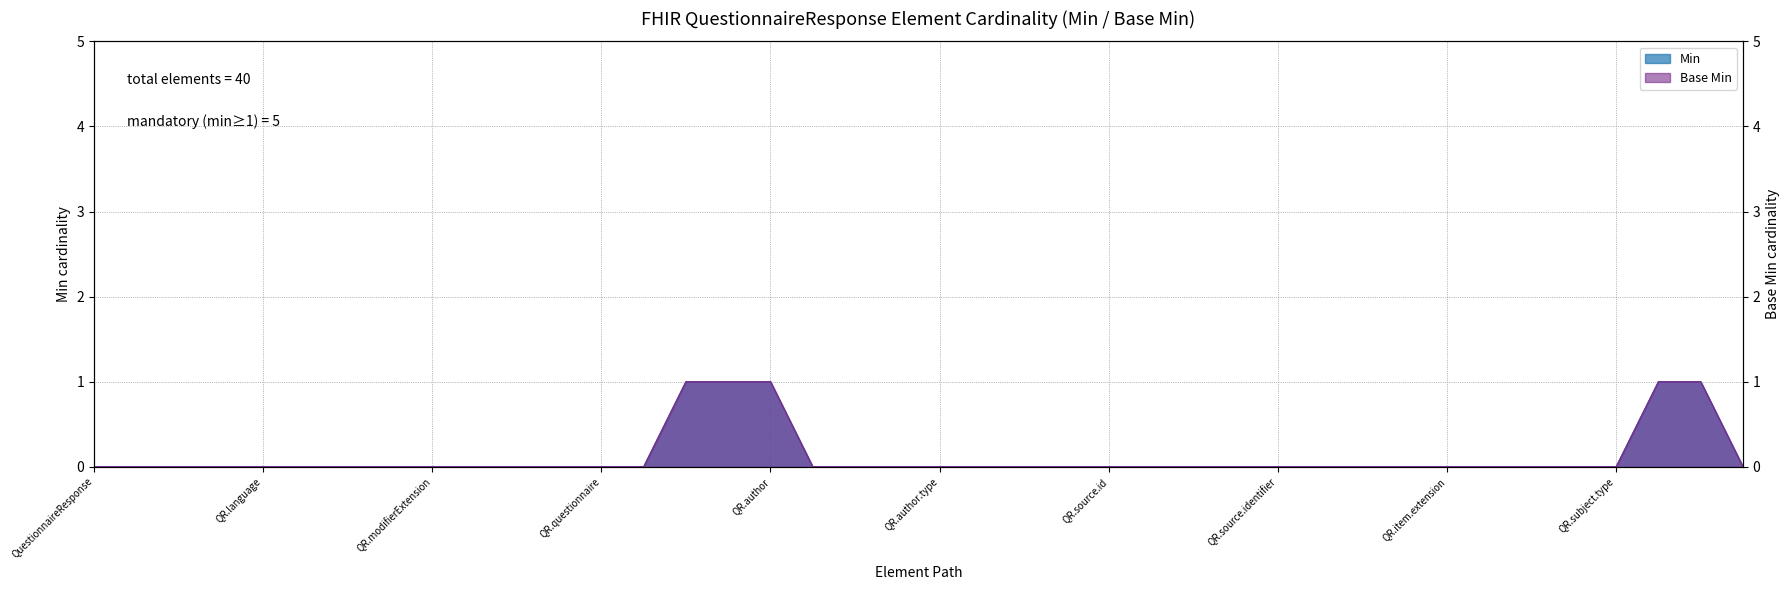

How many data points in Base Min are above 0?

5